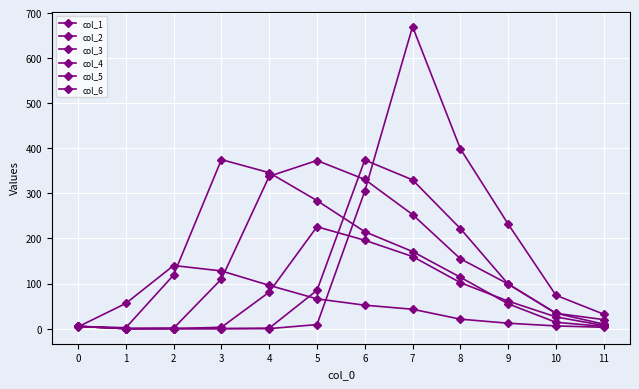

Is this an area chart (filled region under the line)?

No